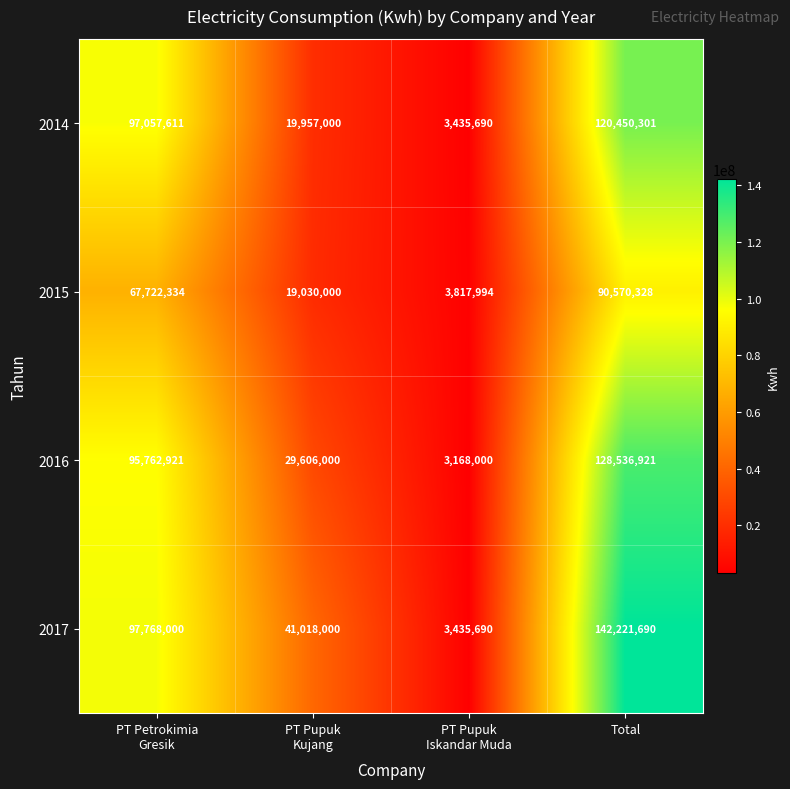

How many 2015 values are between 19030000 and 90570328?

3